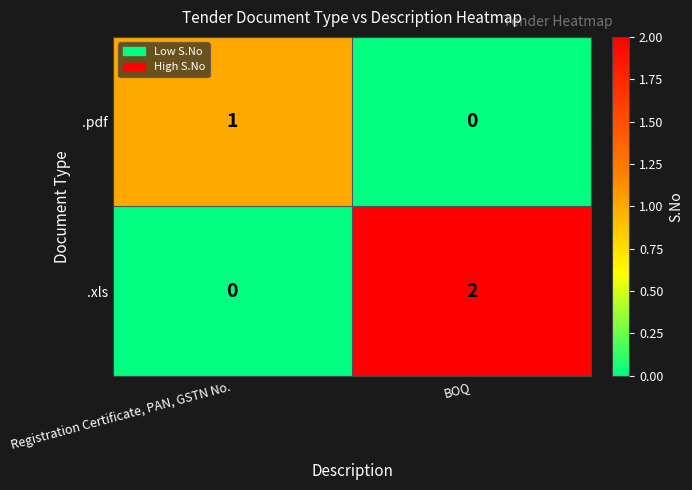

Is it true that .xls equals 2 at BOQ?

True